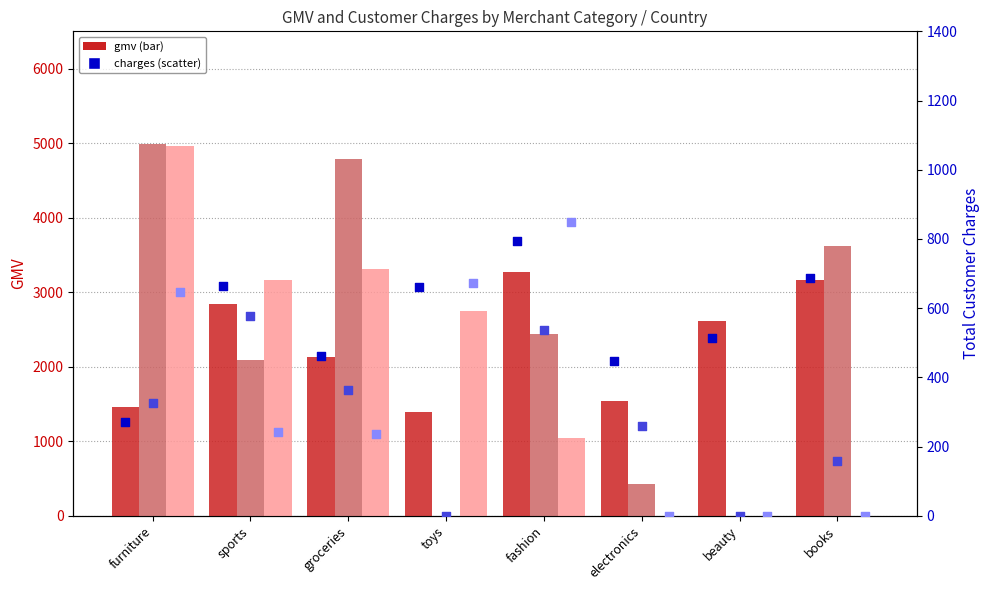

Which series has the largest total across all categories?

gmv (UAE)